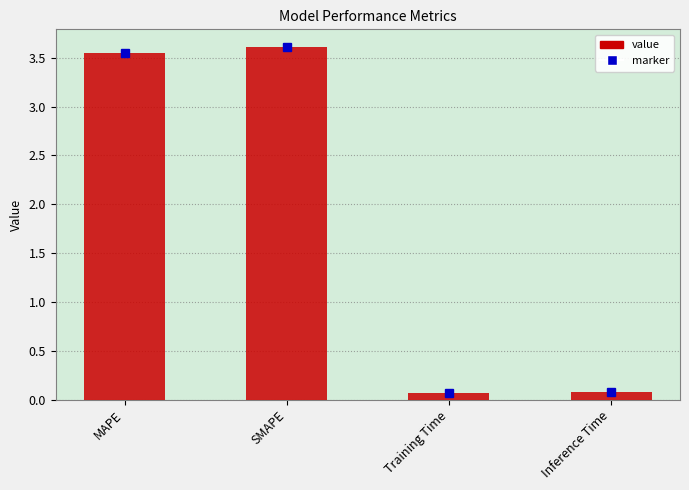

Between SMAPE and Inference Time, which is larger?

SMAPE